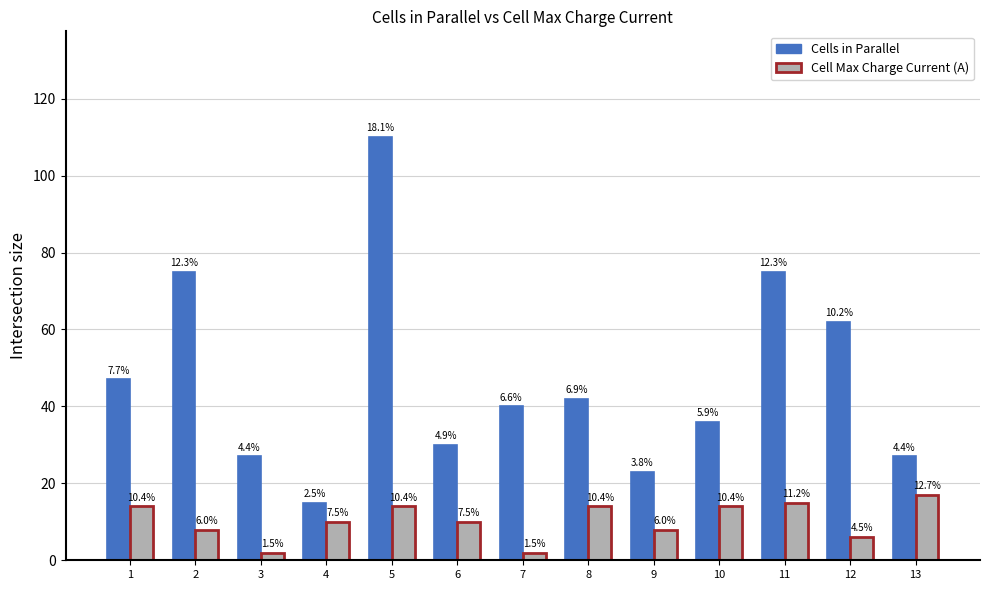

Does the chart contain any negative values?

No